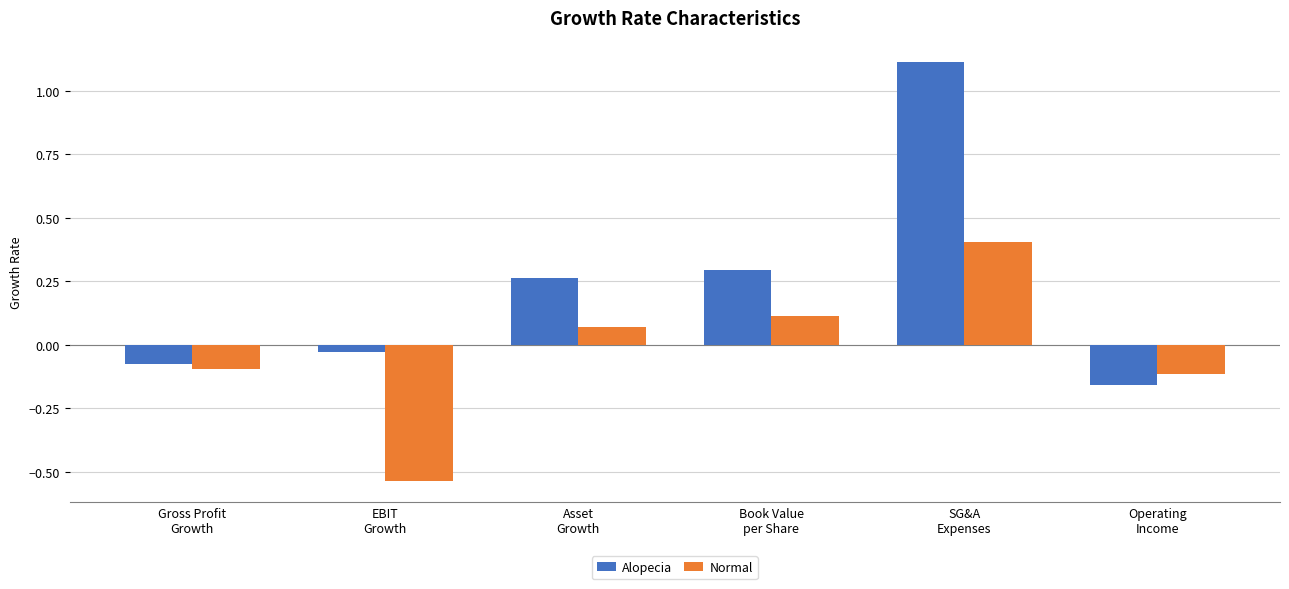

Does the chart contain stacked bars?

No